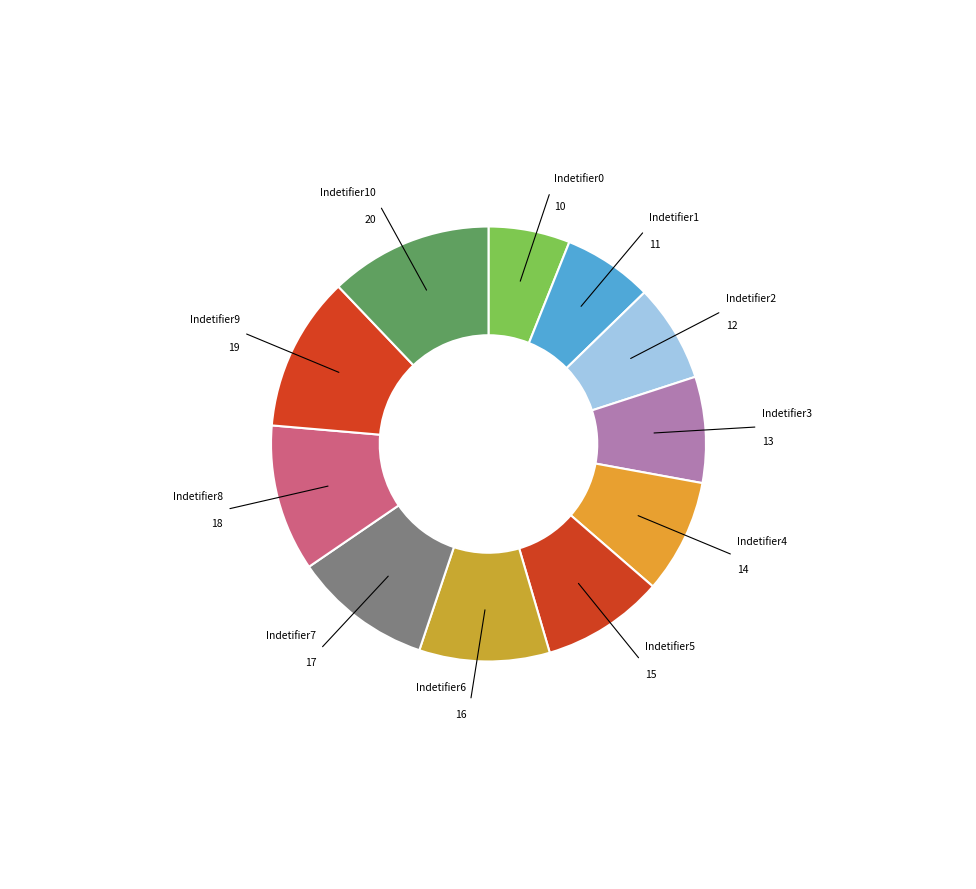

How many slices are in this pie chart?

11